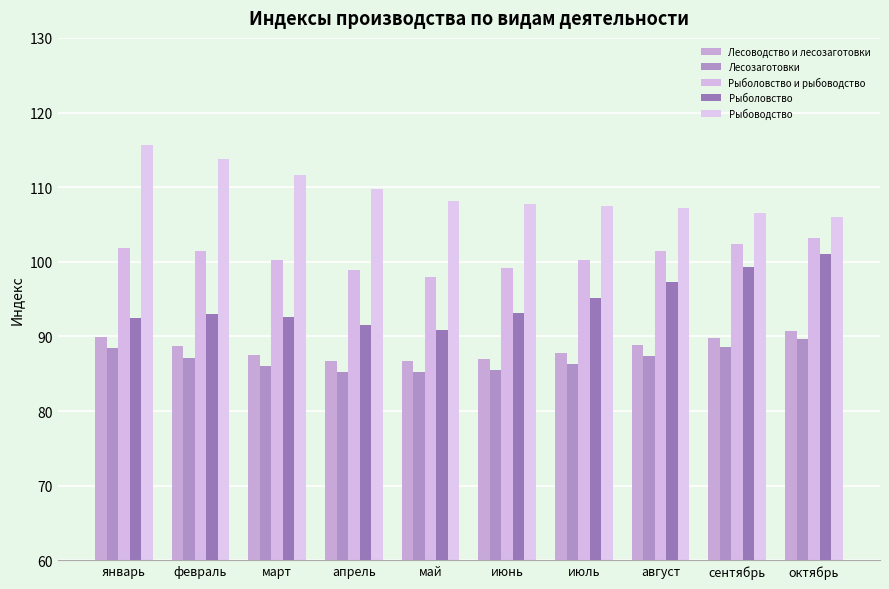

What is the value of the Рыбоводство bar at the 8th from the left?

107.2